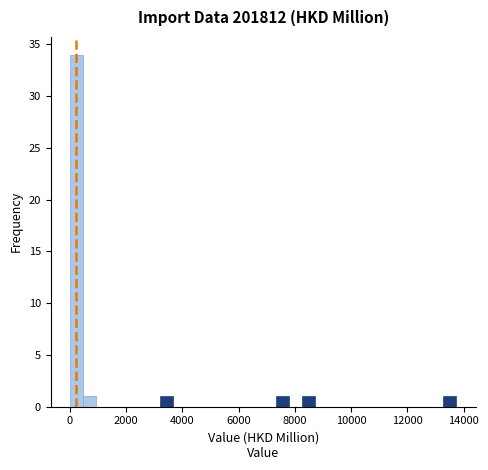

Read against the x-axis, roughly where is the centre of the tallest bar?

200